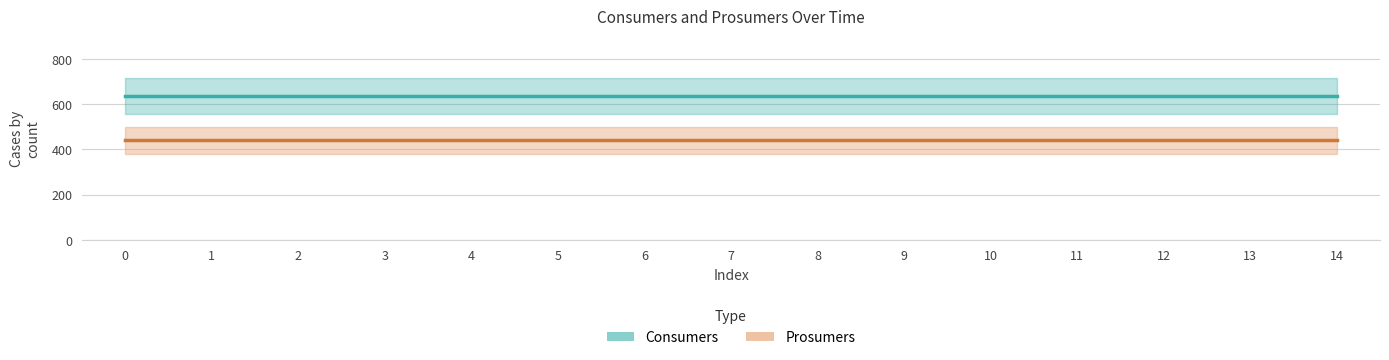

Does the chart display data point markers on the line(s)?

No